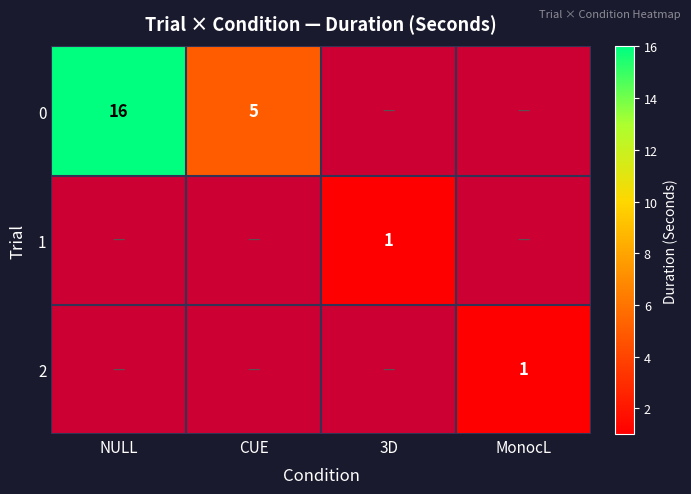

How many categories are shown in the chart?

4